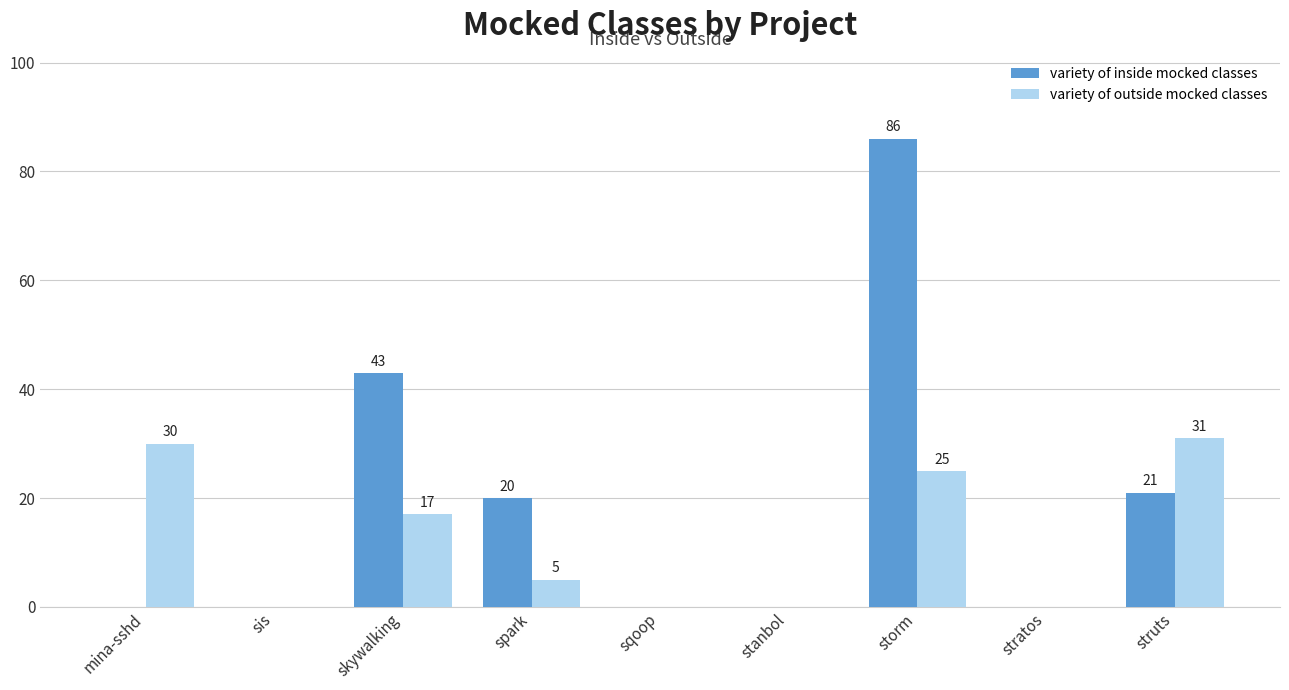

Where is variety of inside mocked classes nearest to the value 43?

skywalking